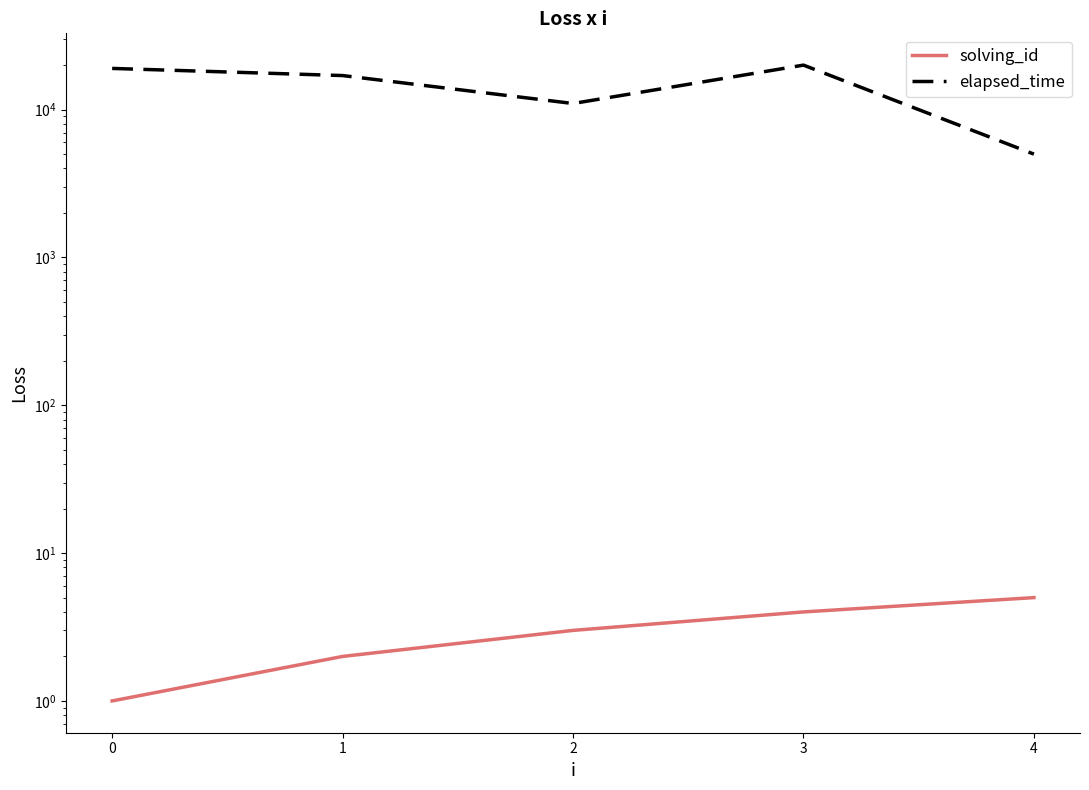

True or false: elapsed_time has more than 1 points higher than both neighbors.

False